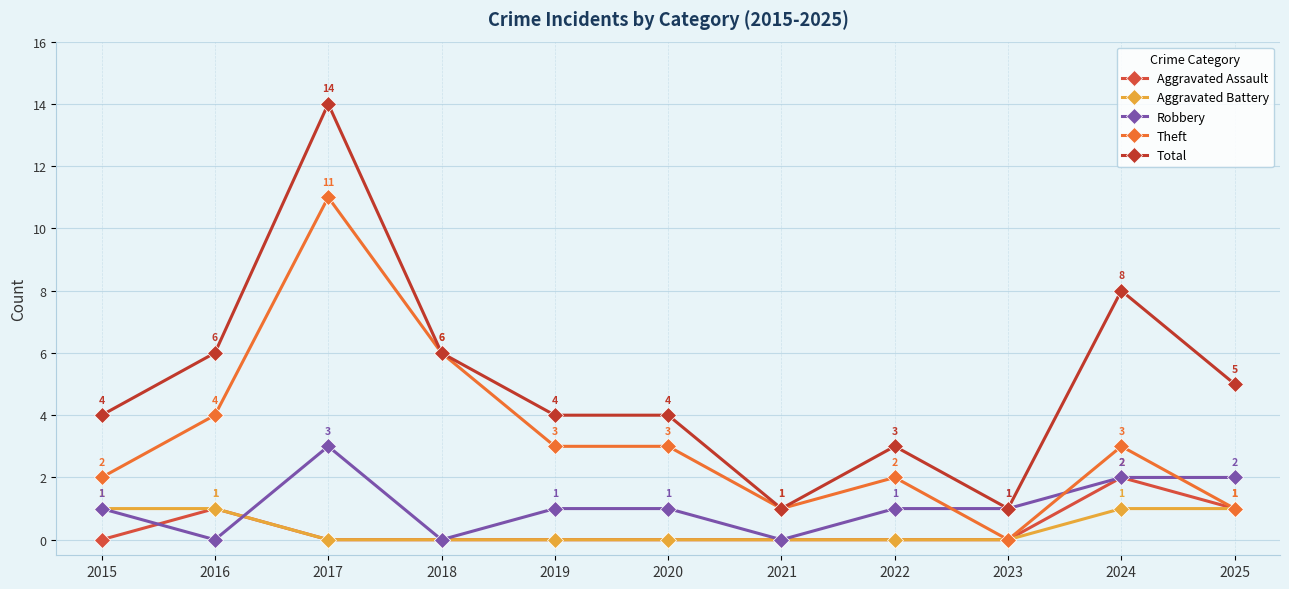

True or false: Total and Aggravated Battery intersect in this chart.

False